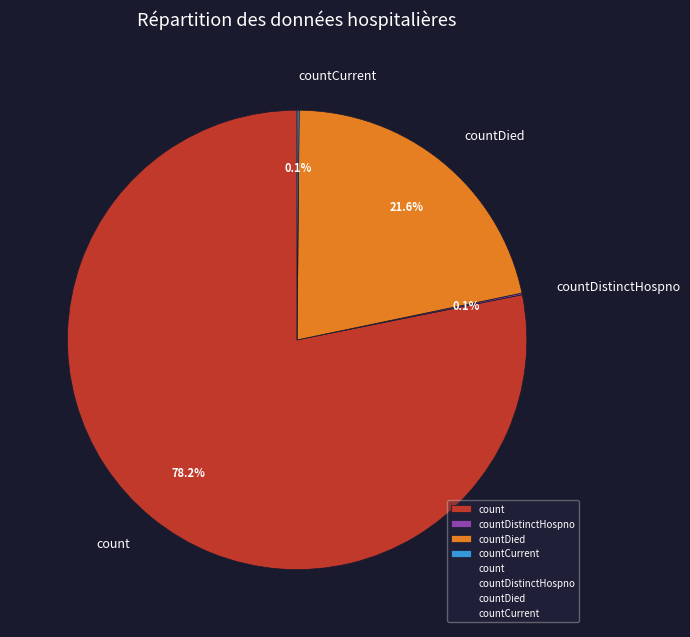

Which slice is the largest?

count